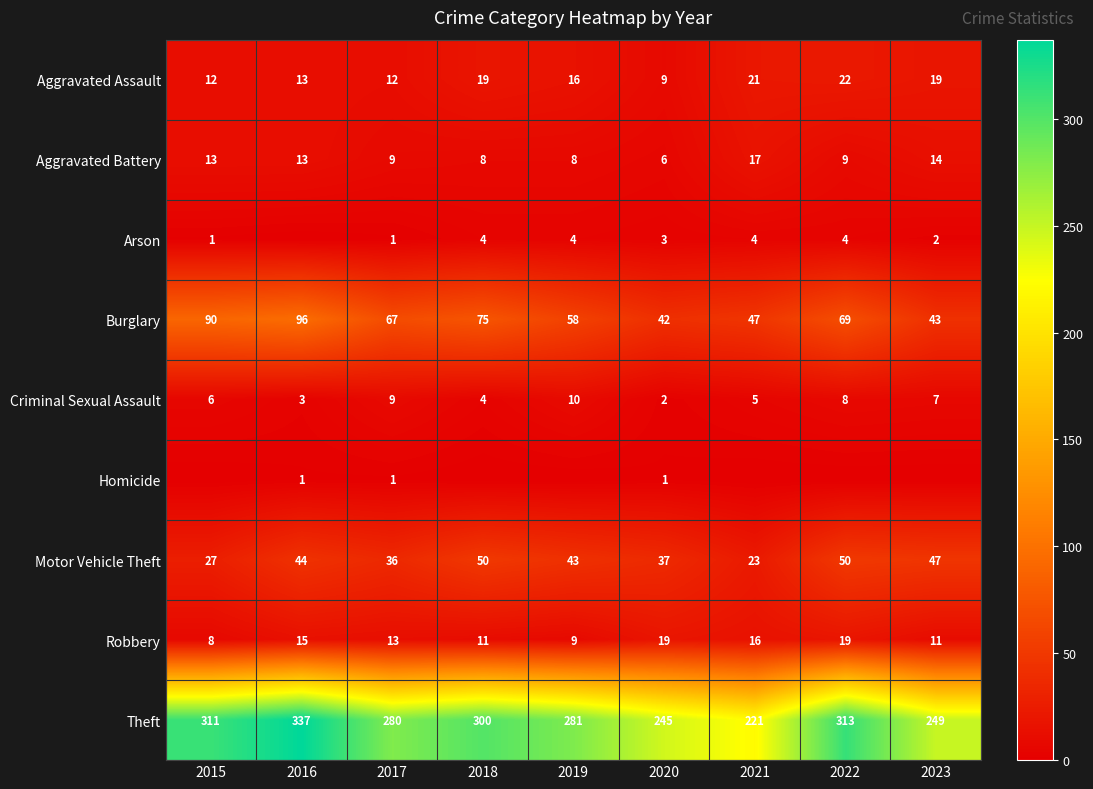

At how many categories does at least one series exceed 249?

6